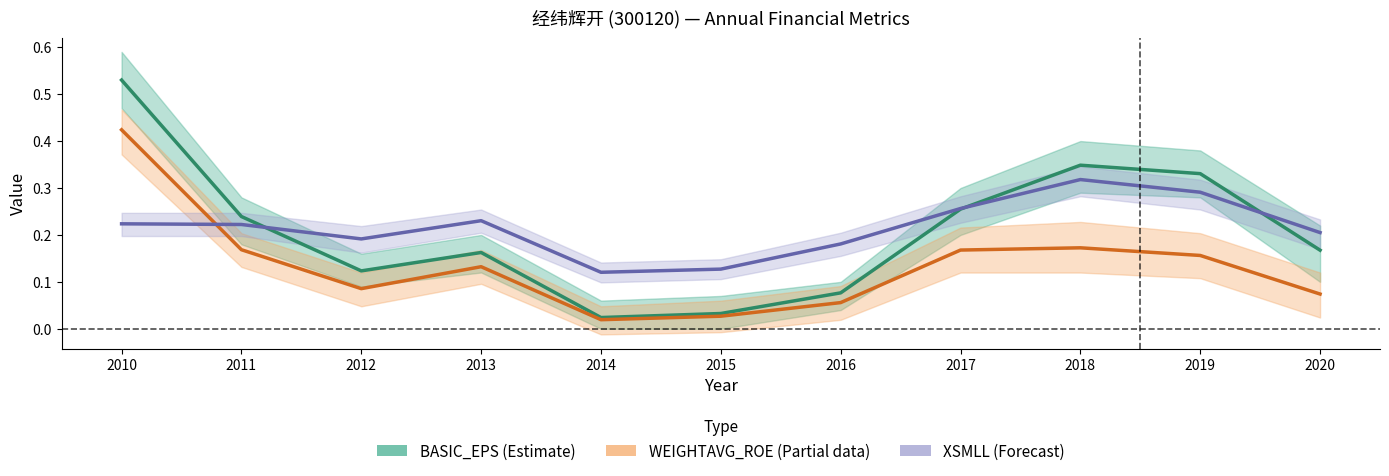

What is the difference between the maximum and second lowest values in the XSMLL (Forecast) series?

0.2